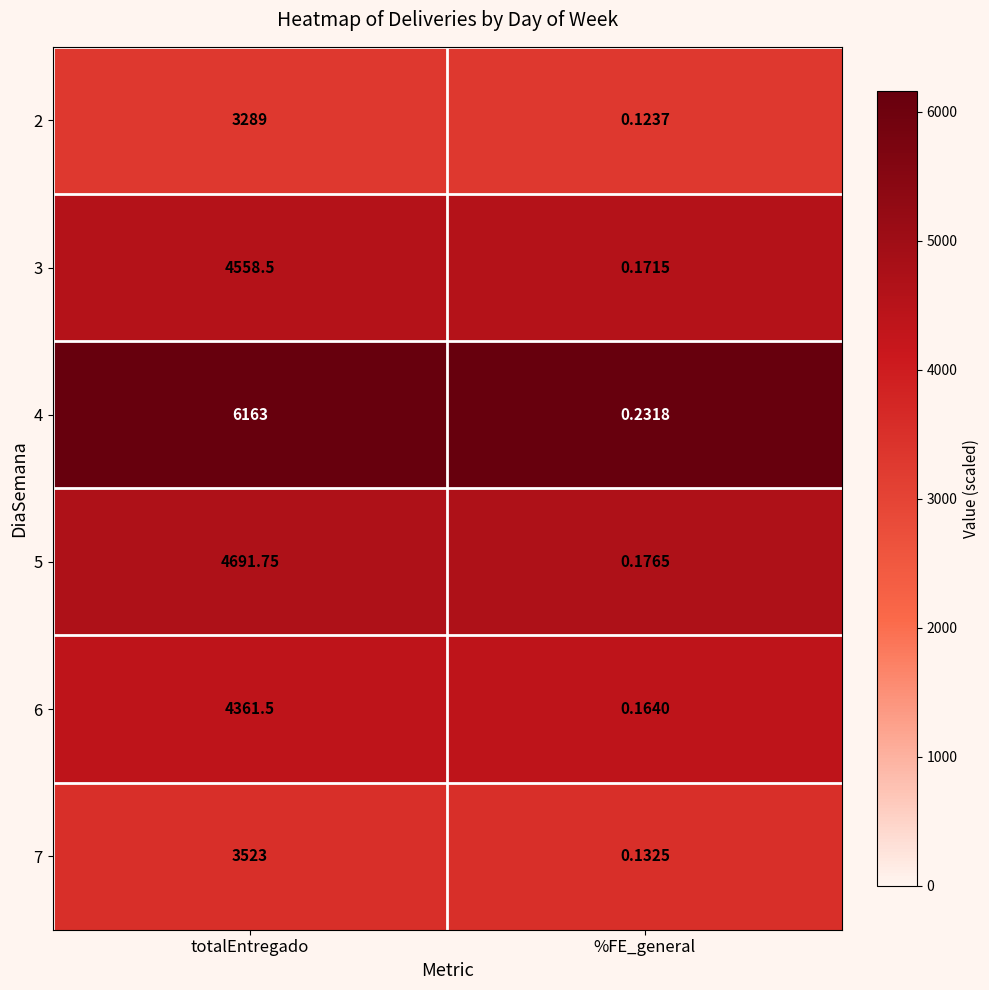

At which label is 4 closest to 3081?

%FE_general